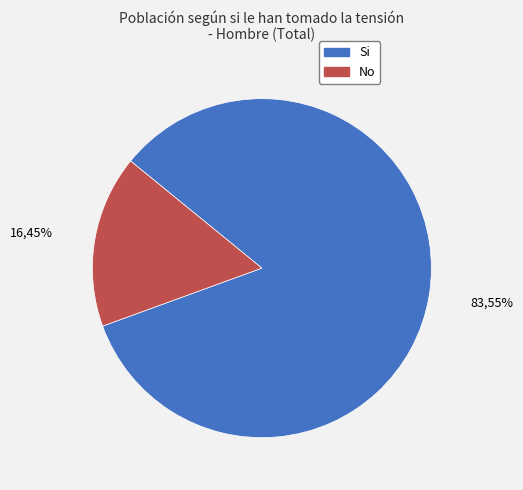

To the nearest percent, what percentage of the pie is No?

16%